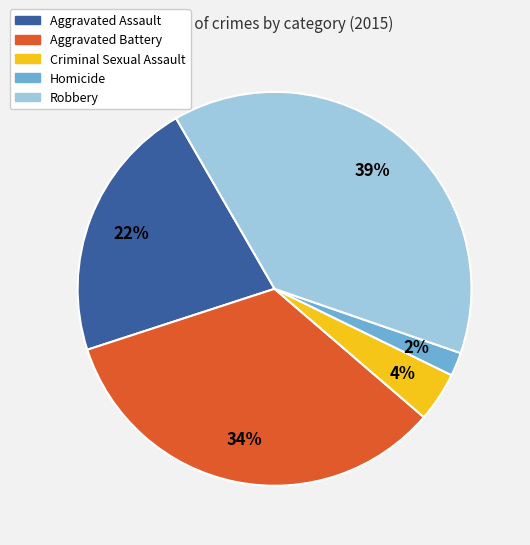

The Aggravated Assault slice represents 22% of the pie. True or false?

True